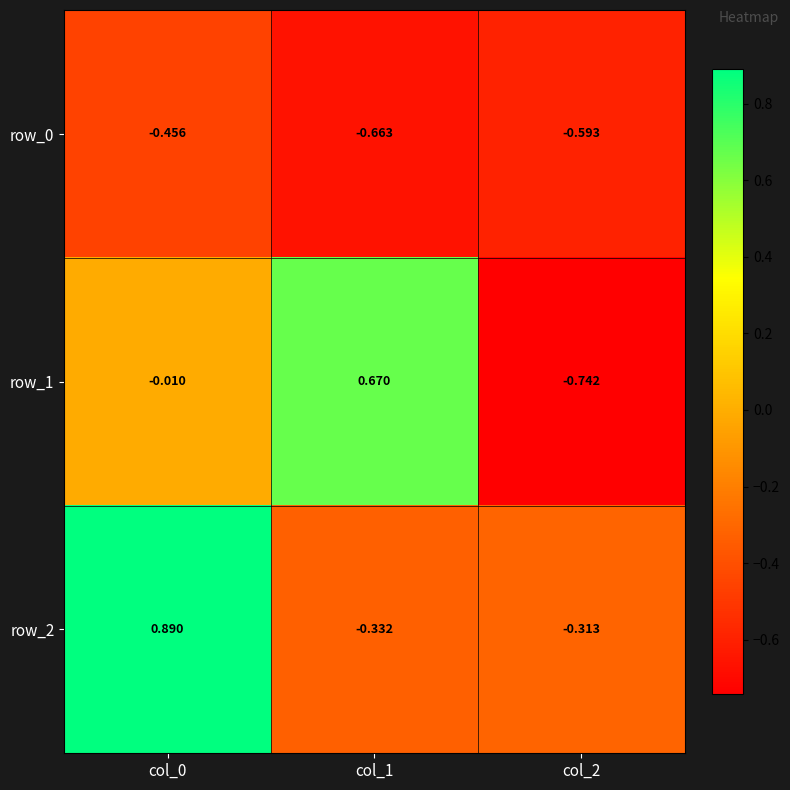

Is the value of row_0 at col_1 greater than the value of row_1 at col_1?

No